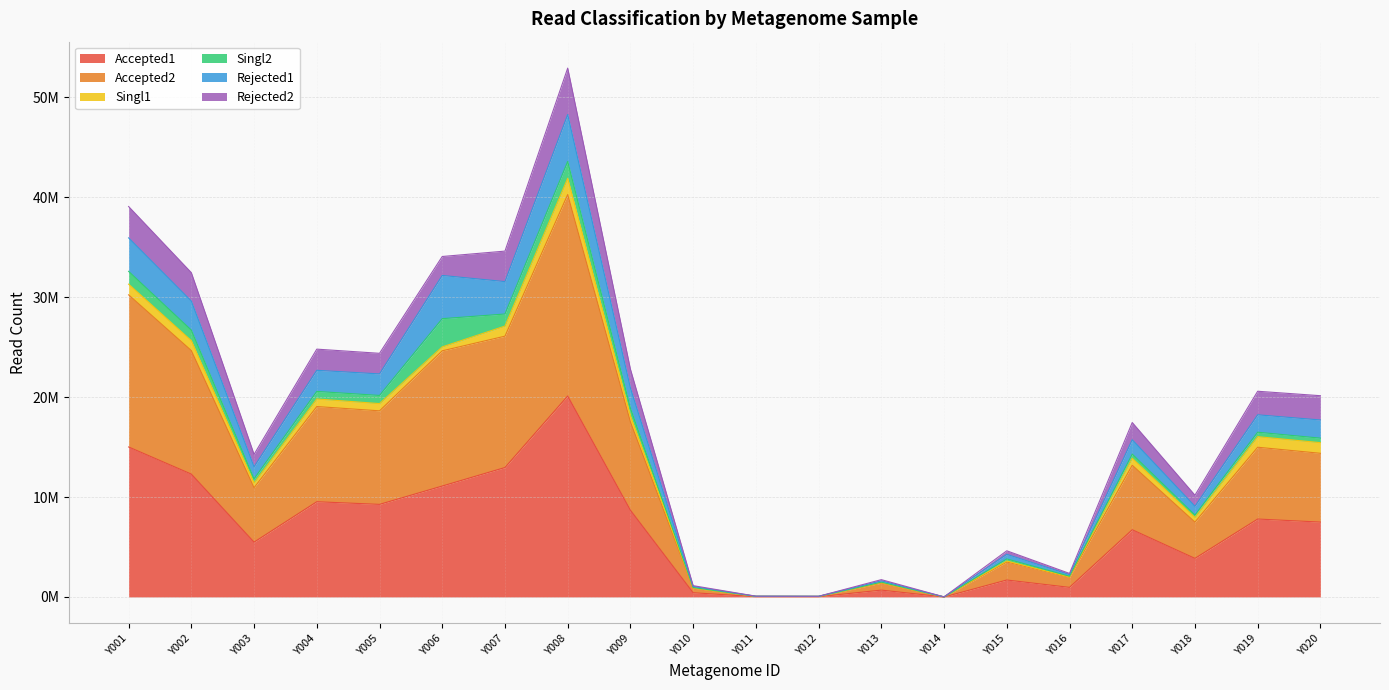

What is the maximum value shown in the chart?

52931514